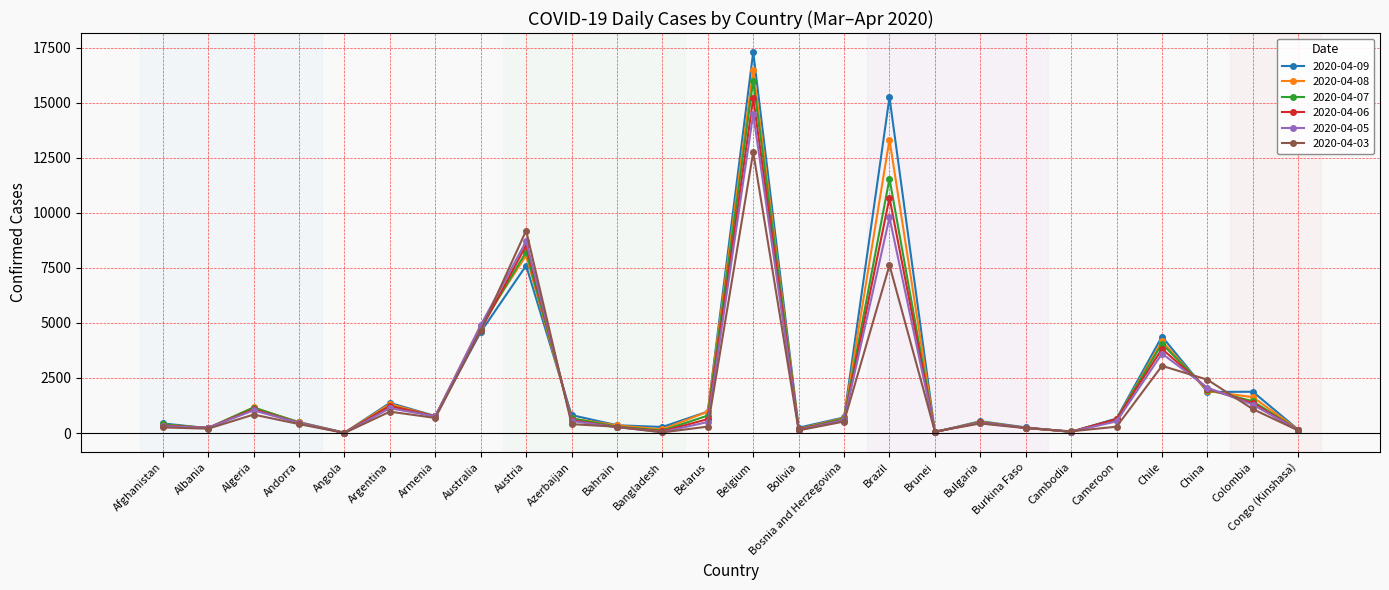

The value of 2020-04-07 at Belarus is 794. True or false?

True